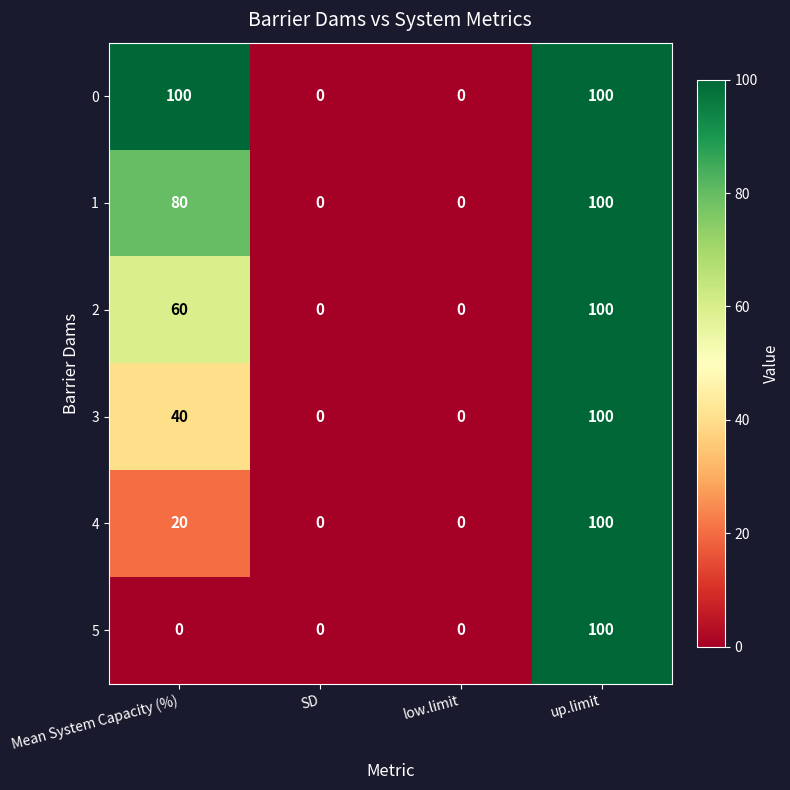

Reading left to right, transcribe all the data shown in this chart.

0: Mean System Capacity (%)=100	SD=0	low.limit=0	up.limit=100
1: Mean System Capacity (%)=80	SD=0	low.limit=0	up.limit=100
2: Mean System Capacity (%)=60	SD=0	low.limit=0	up.limit=100
3: Mean System Capacity (%)=40	SD=0	low.limit=0	up.limit=100
4: Mean System Capacity (%)=20	SD=0	low.limit=0	up.limit=100
5: Mean System Capacity (%)=0	SD=0	low.limit=0	up.limit=100